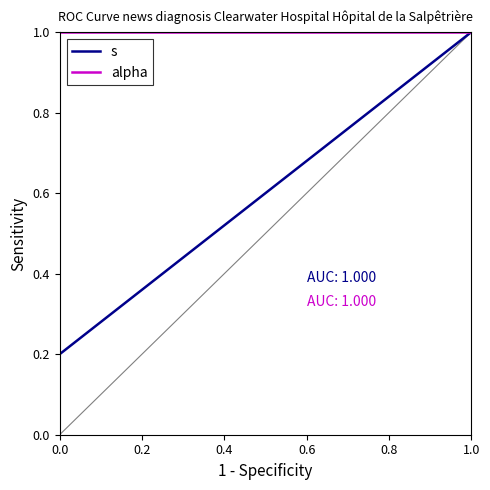

How many lines are shown in the chart?

2